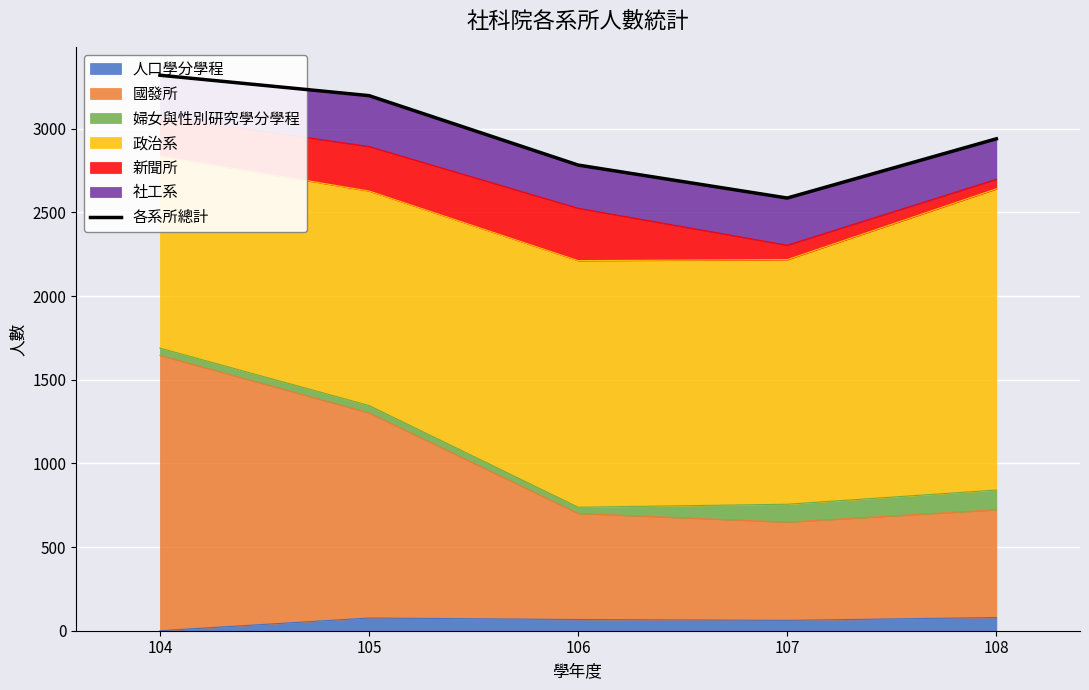

What is the minimum value shown in the chart?

2586